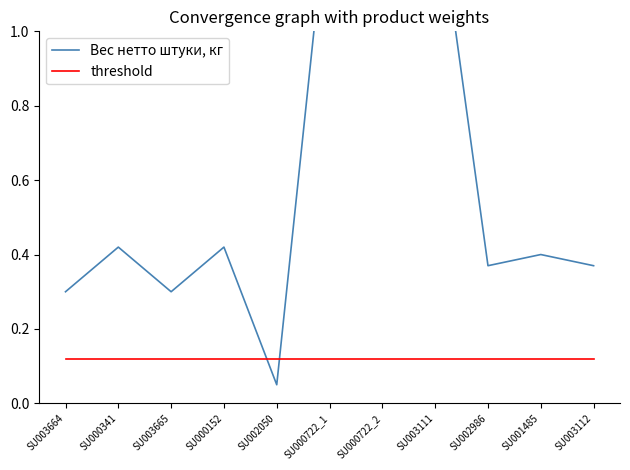

What is the maximum value shown in the chart?

1.4